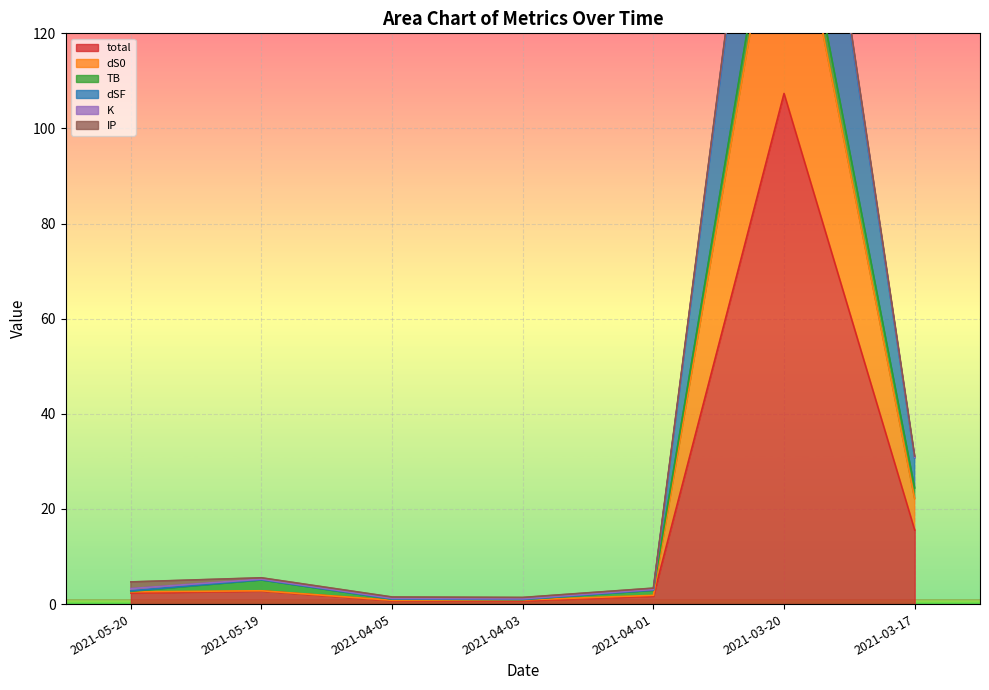

What is the difference between the maximum and minimum values in the dS0 series?

160.7